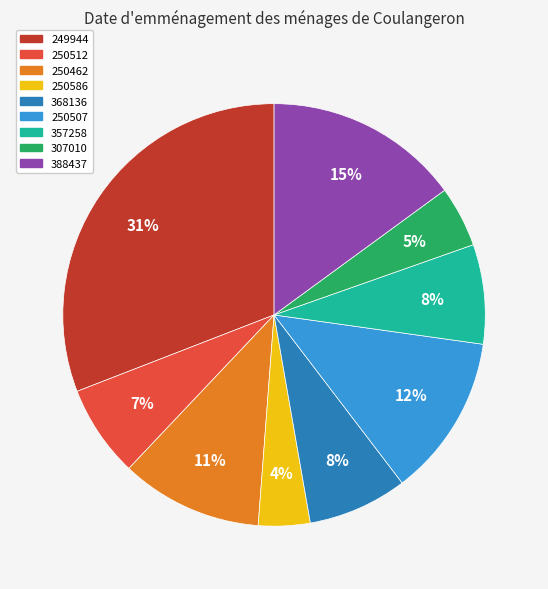

What is the ratio of the value at 307010 to the value at 250507?

0.4